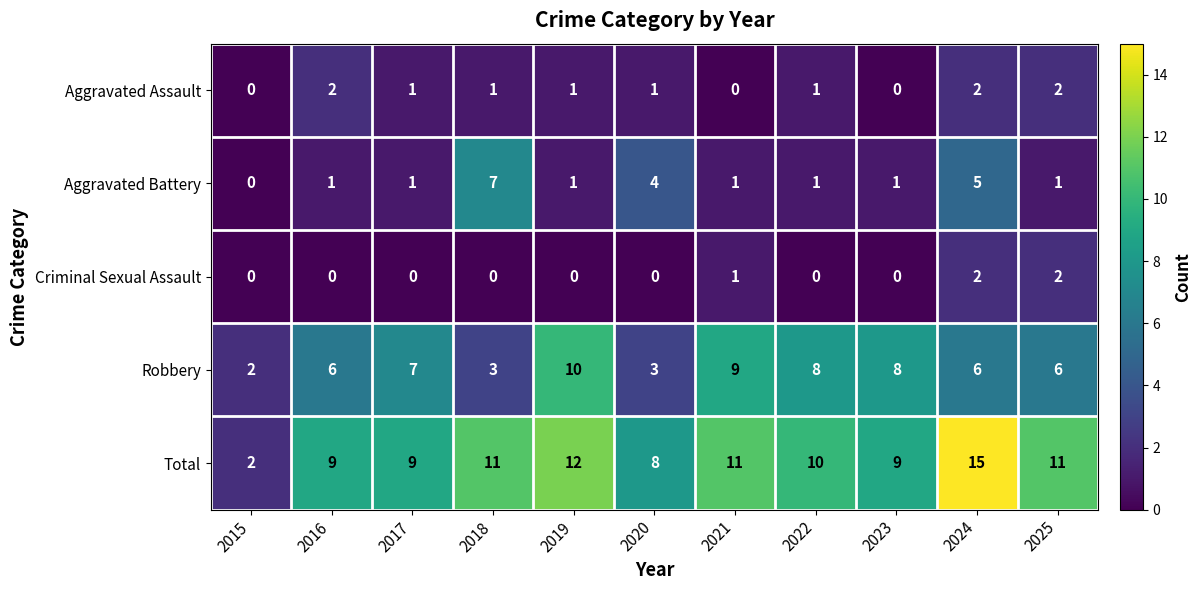

What is the spread (max minus min) of values at 2016?

9